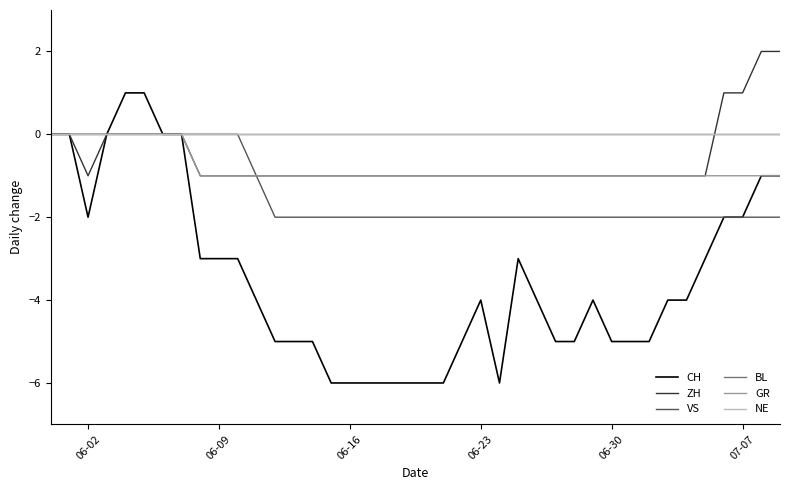

What is the label of the 17th point from the left?

06-16